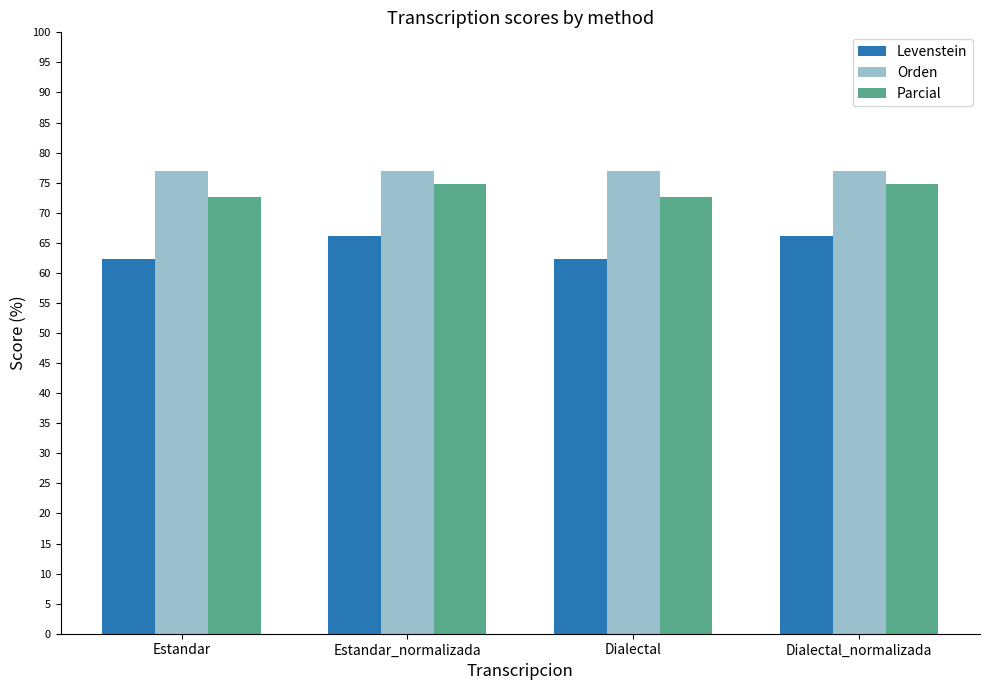

Rank the series at Estandar from highest to lowest value.

Orden, Parcial, Levenstein